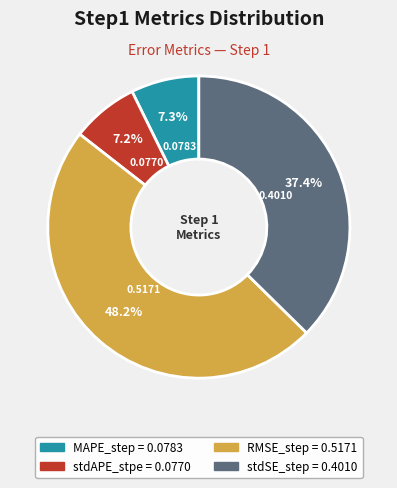

Between MAPE_step and stdSE_step, which is larger?

stdSE_step